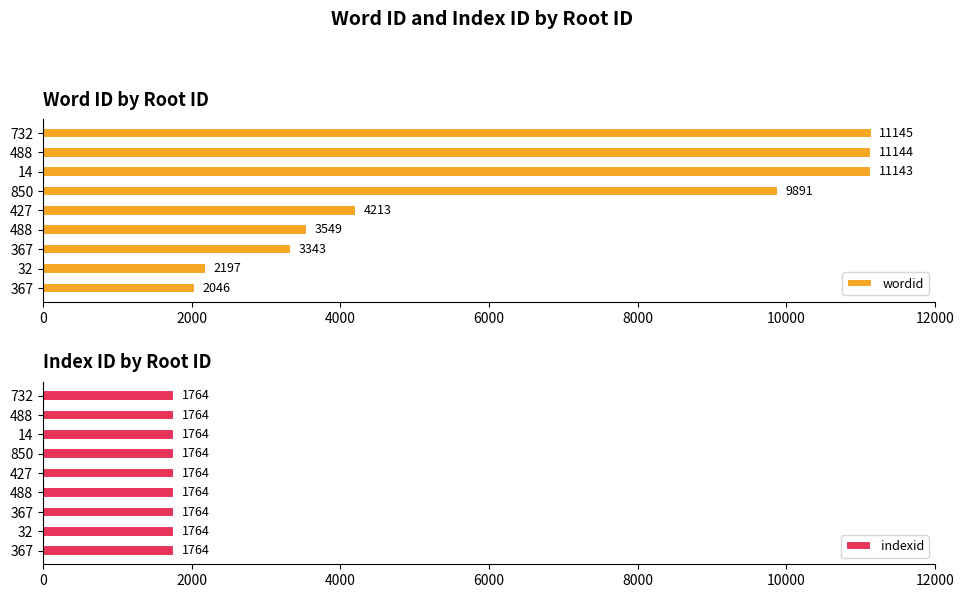

Between 4000 and 7, which series saw the biggest shift?

wordid